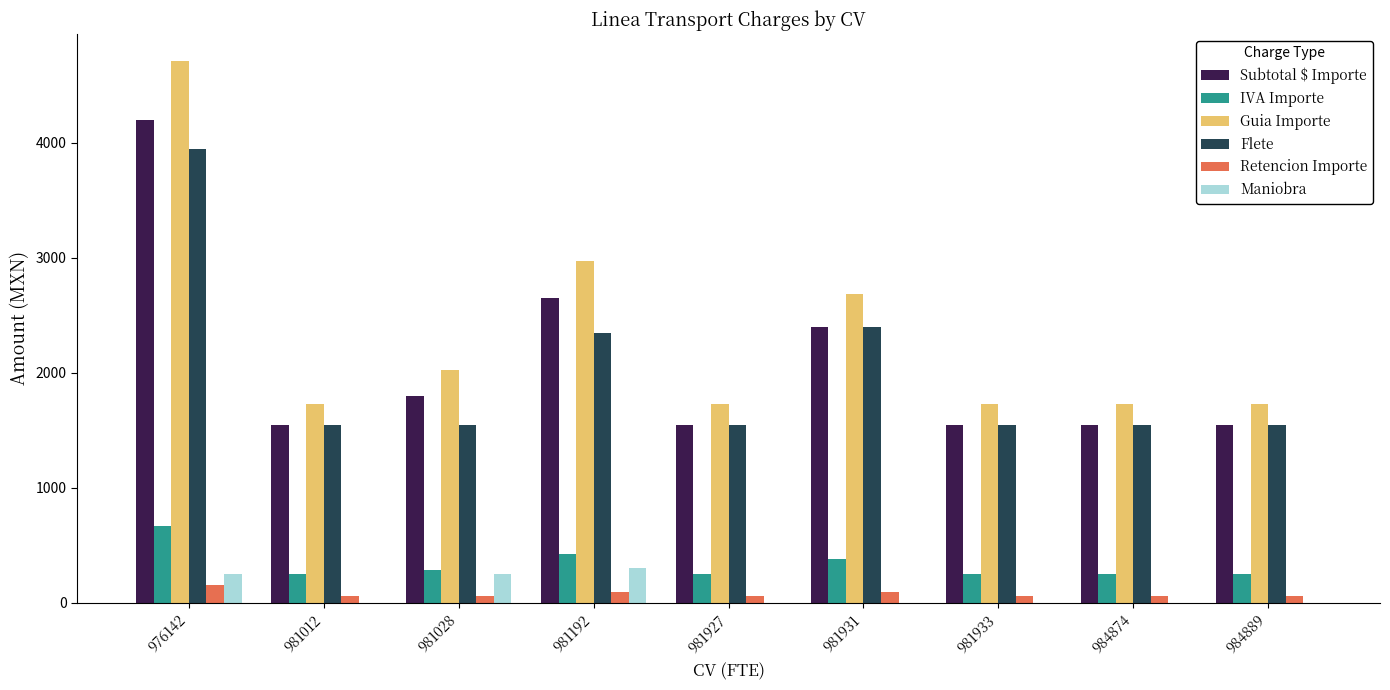

Which series has the largest total across all categories?

Guia Importe